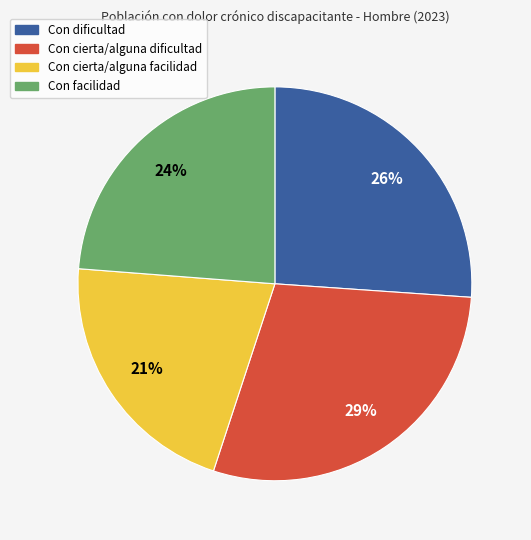

Does any single category account for the majority?

No